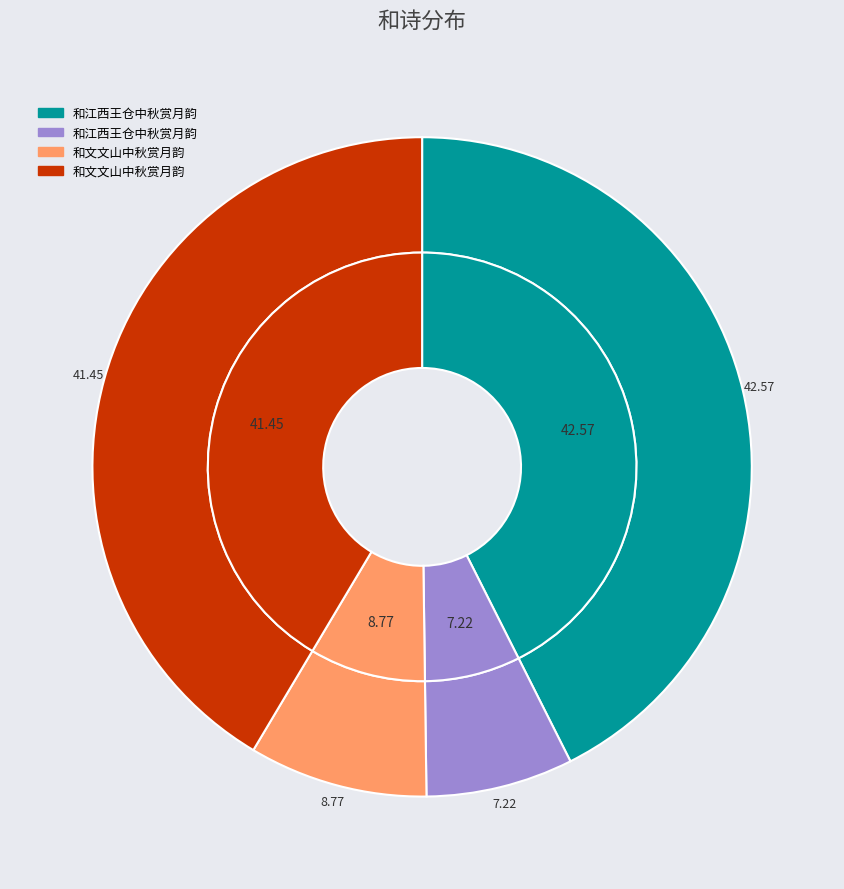

To the nearest percent, what is the combined percentage of 和文文山中秋赏月韵(204780) and 和江西王仓中秋赏月韵(168569)?

16%